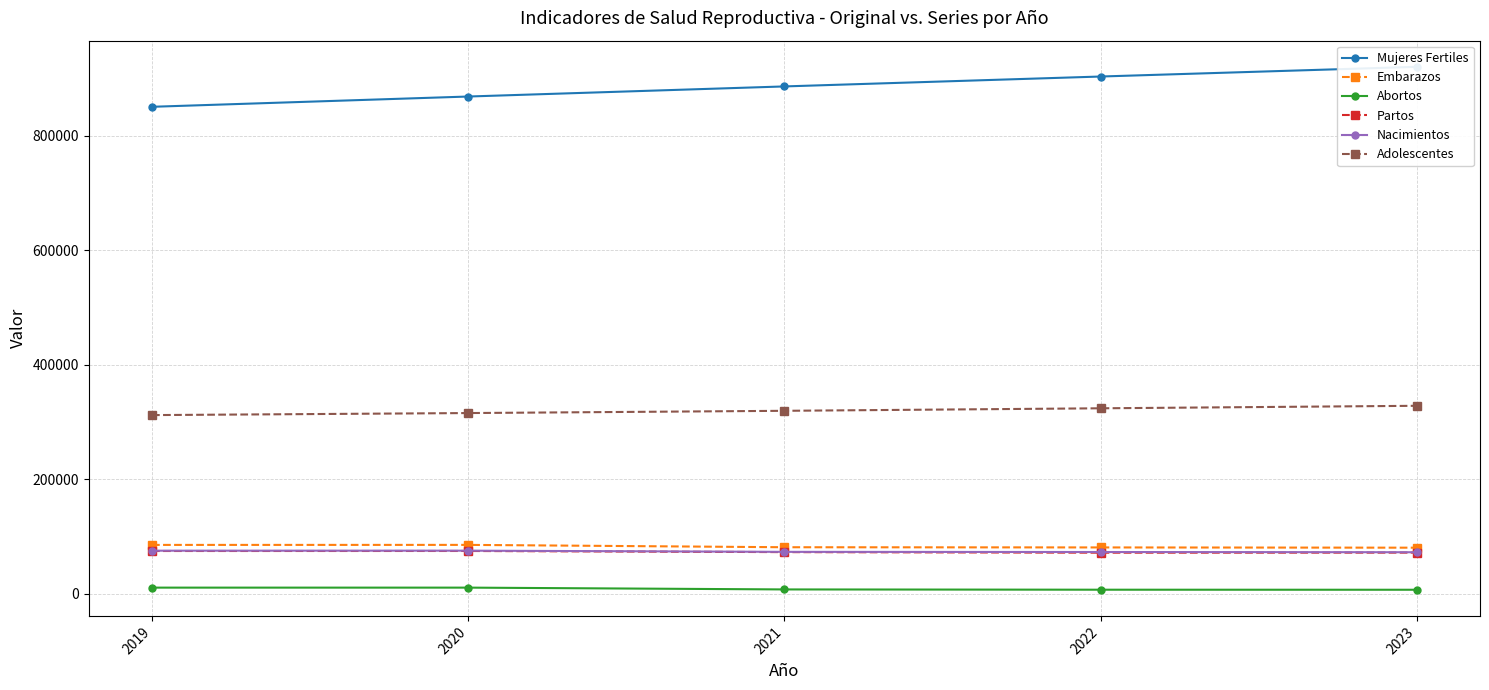

Reading left to right, transcribe all the data shown in this chart.

Mujeres Fertiles: 2019=850421	2020=868359	2021=885993	2022=903292	2023=920250
Embarazos: 2019=85263	2020=85310	2021=81194	2022=80855	2023=80414
Abortos: 2019=10647	2020=10655	2021=7503	2022=7015	2023=6938
Partos: 2019=74616	2020=74654	2021=72684	2022=71684	2023=71802
Nacimientos: 2019=75157	2020=75198	2021=73137	2022=72848	2023=72454
Adolescentes: 2019=311983	2020=315543	2021=319469	2022=323857	2023=328222